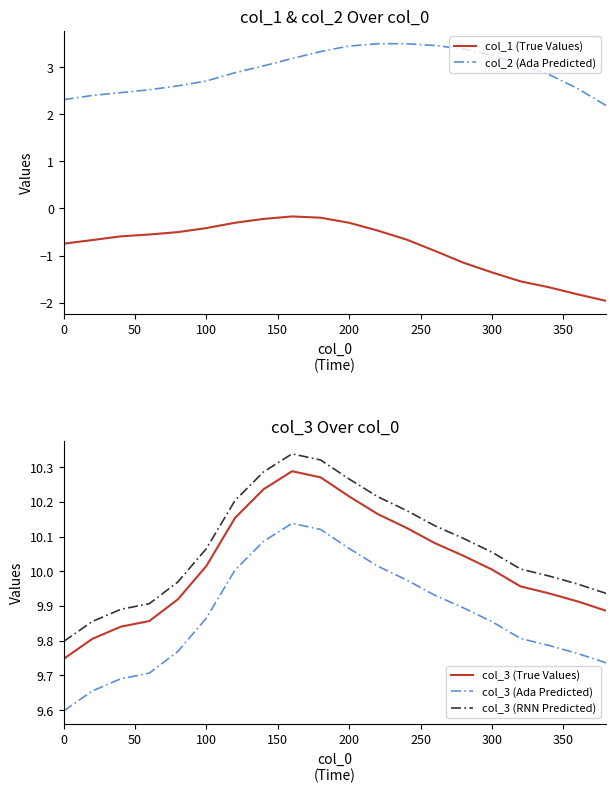

True or false: col_3 (Ada Predicted) and col_2 (Ada Predicted) intersect in this chart.

False